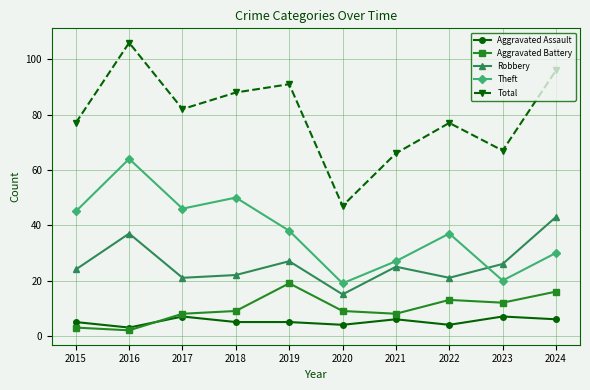

True or false: Aggravated Assault and Theft cross at least once.

False